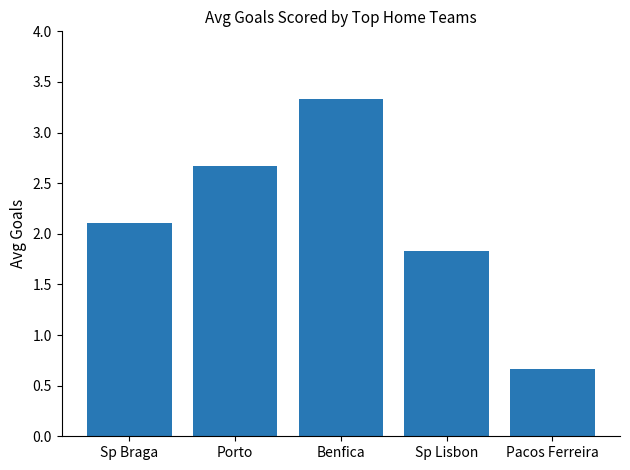

Is it true that the value at Pacos Ferreira is 0.7?

True